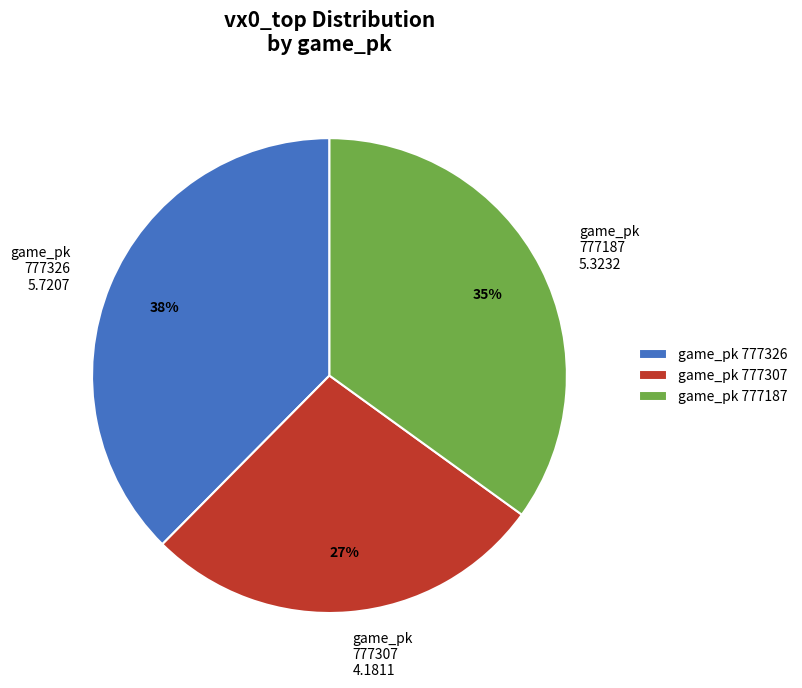

Is there any slice that represents more than half of the pie?

No